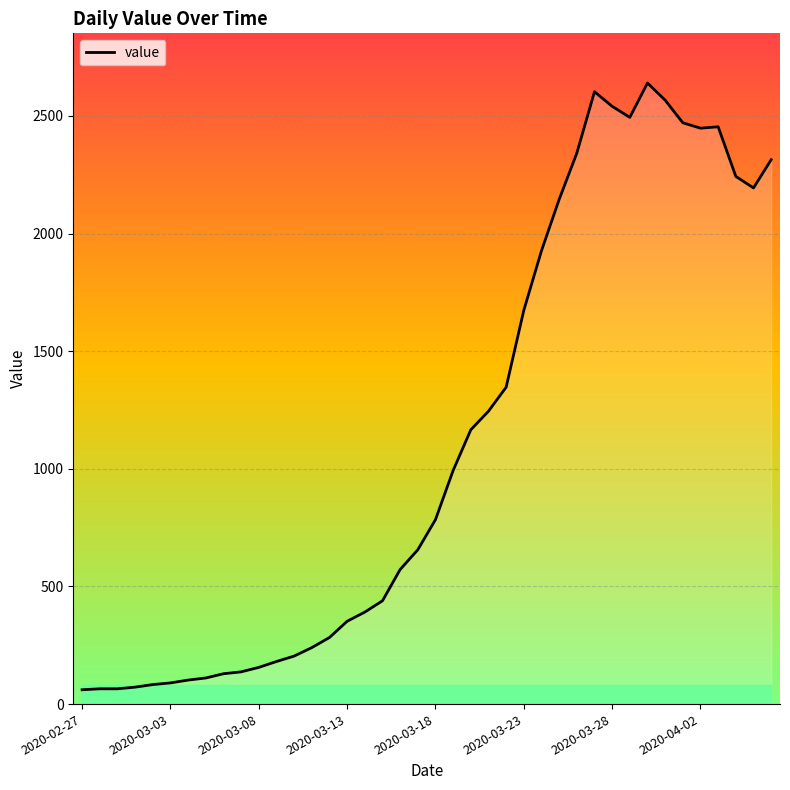

What is the smallest value displayed?

61